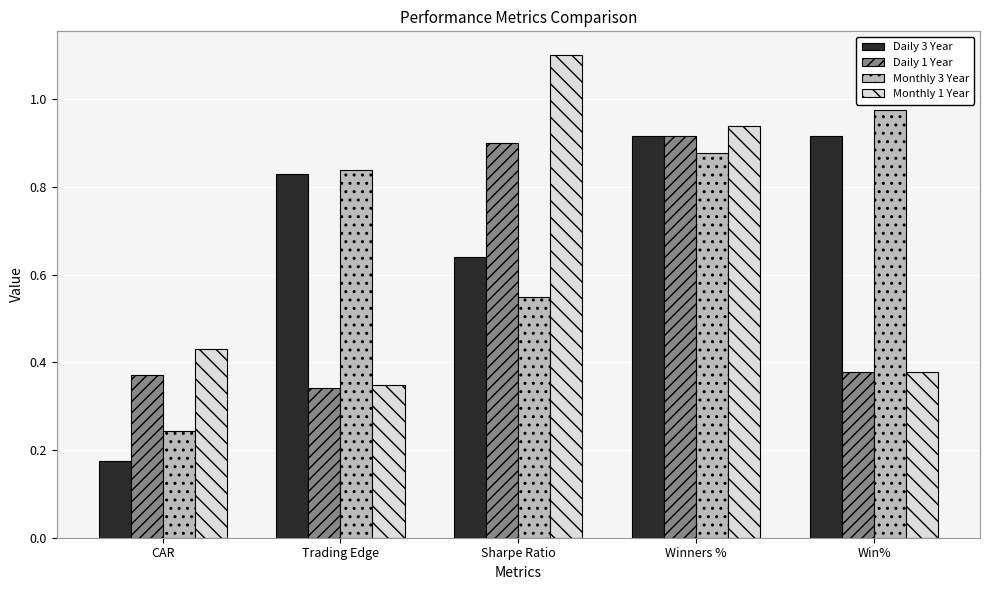

Count the Daily 1 Year values in the range 0 to 1.

5